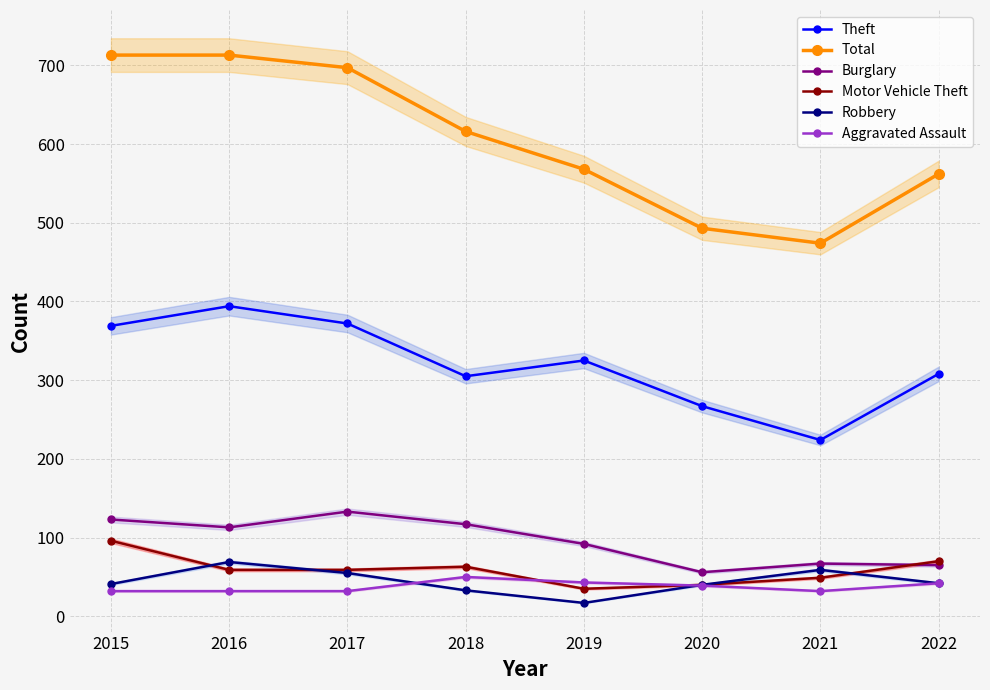

Which series has the largest total across all categories?

Total